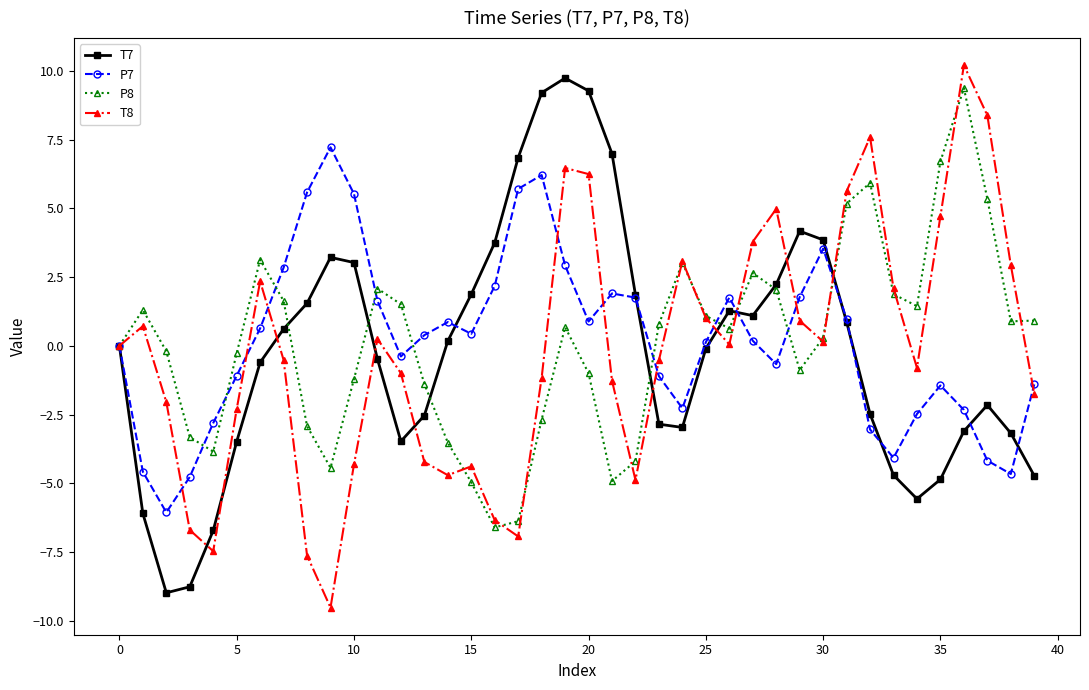

What is the difference between the maximum and minimum values in the P8 series?

16.0